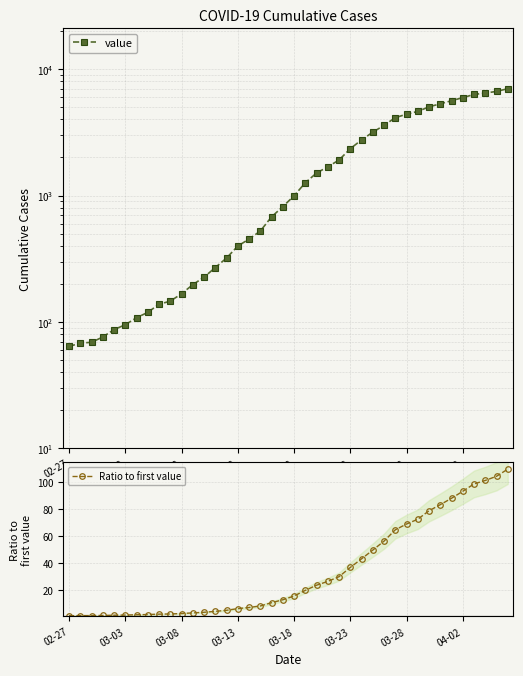

The Ratio to first value series shows 15.5 at 03-18. True or false?

True